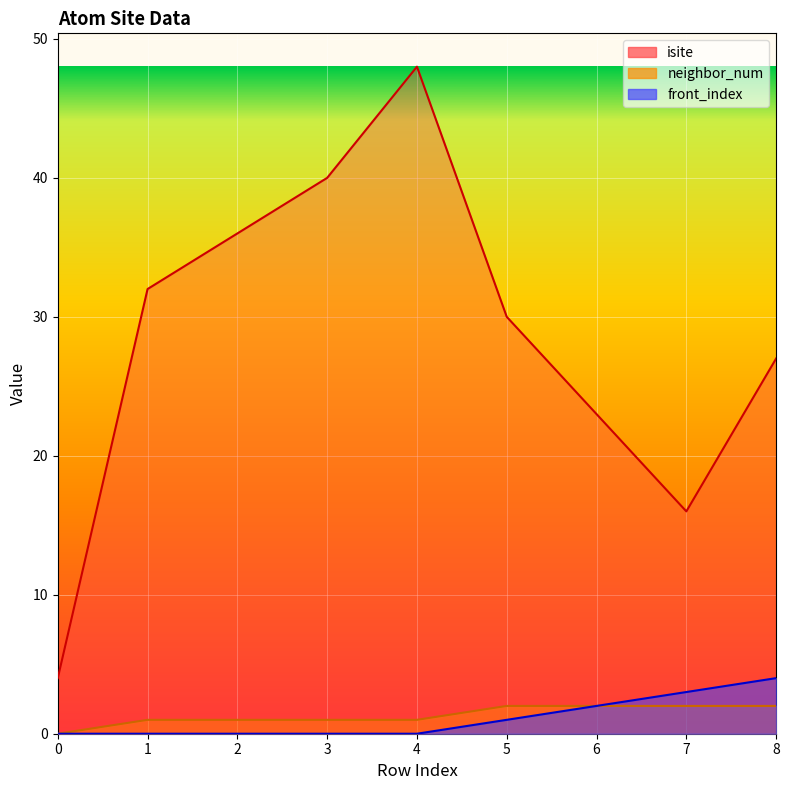

What is the average value of the front_index series?

1